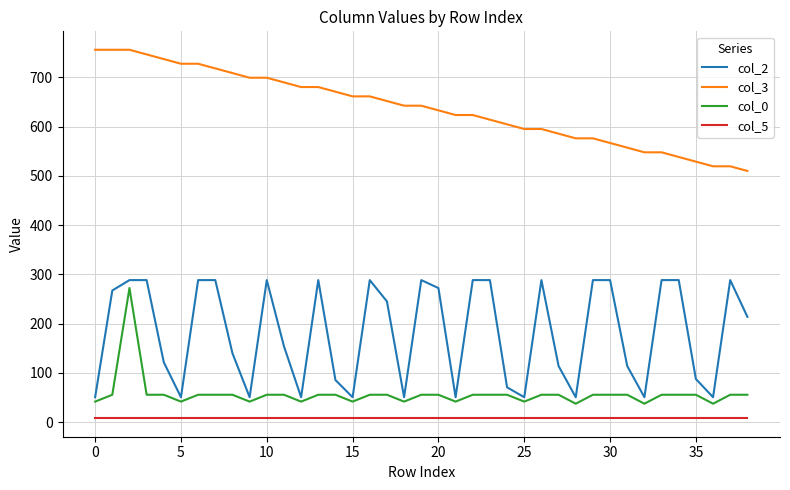

List the series in order of their peak value, lowest first.

col_5, col_0, col_2, col_3